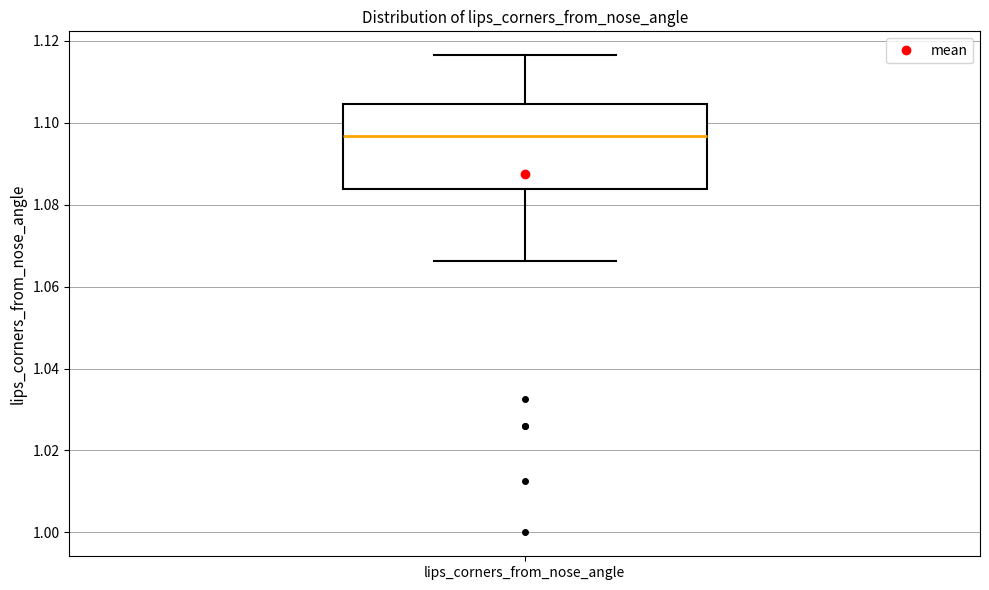

Where does the lower whisker of the box for lips_corners_from_nose_angle end on the y-axis? The values are not printed on the chart, so give them approximately, as read against the axis.

1.066